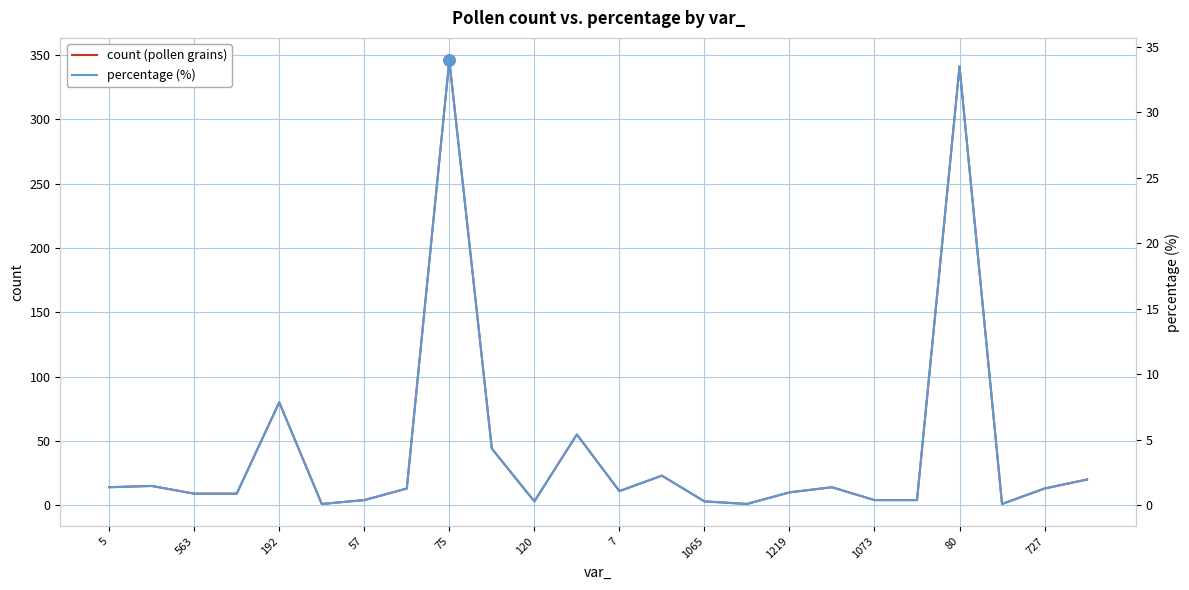

Which series has the largest range (max minus min)?

count (pollen grains)